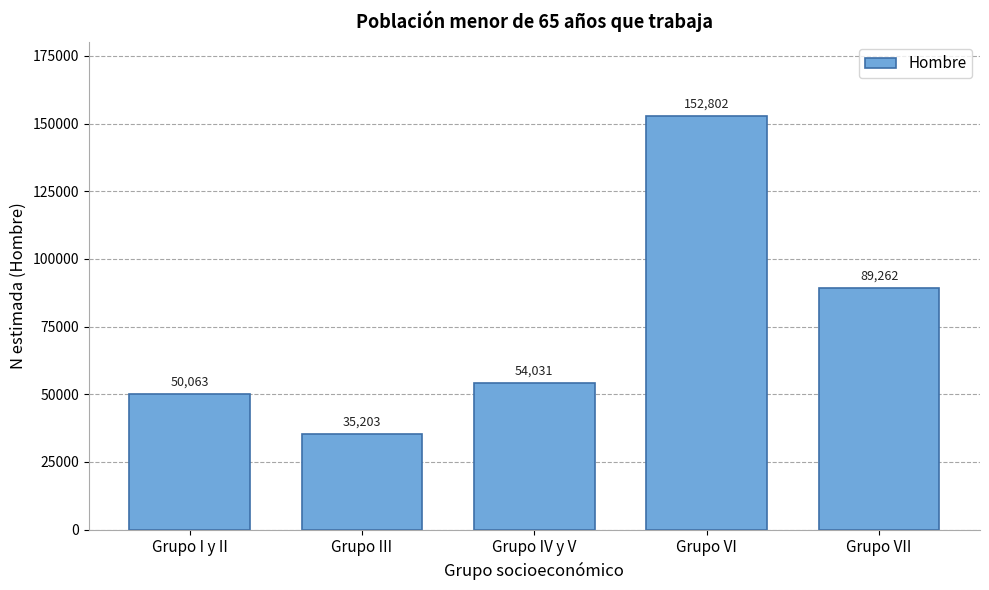

Reading right to left, extract all data points from this chart.

89262	152802	54031	35203	50063